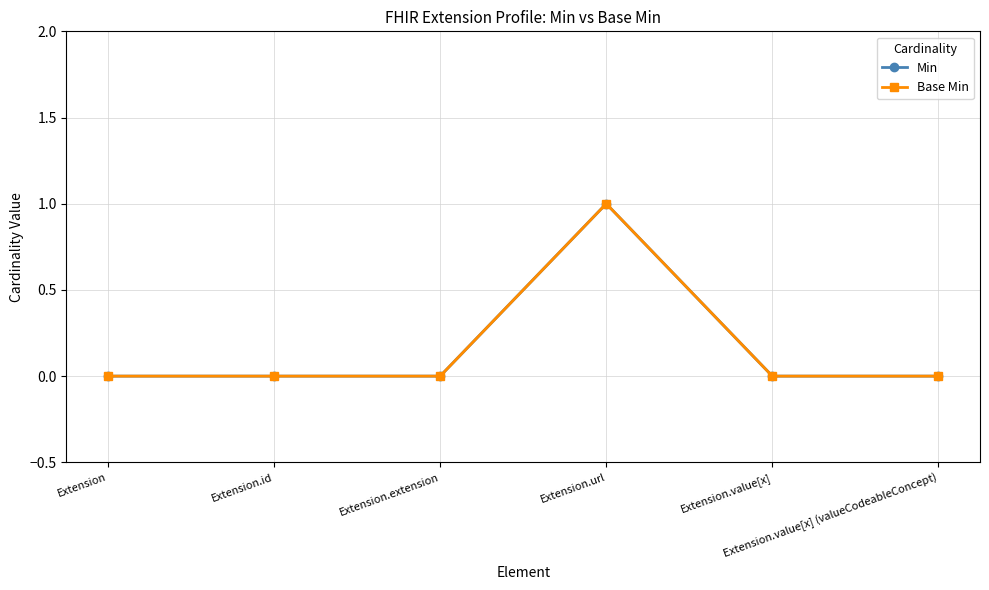

Is it true that Base Min equals 0 at Extension.value[x]?

True